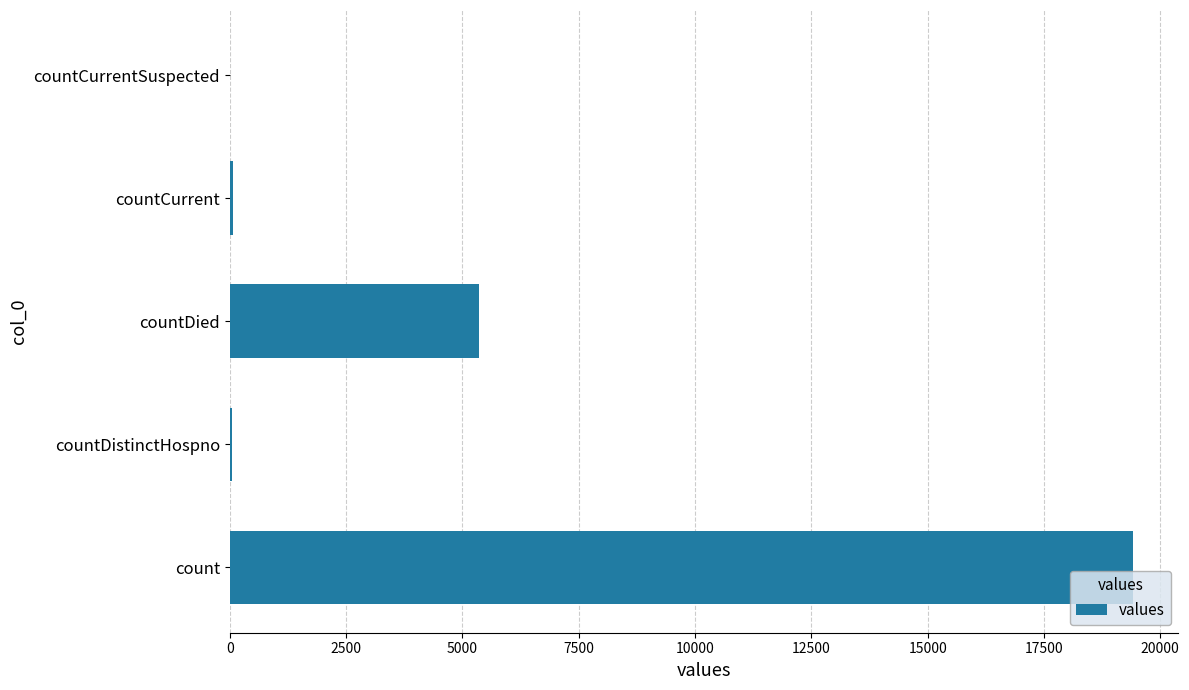

What is the greatest value displayed?

19420